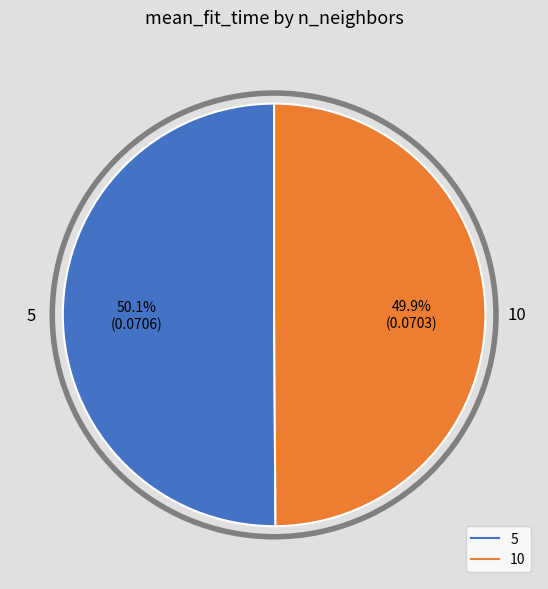

What is the total percentage of 10 and 5?

100.0%